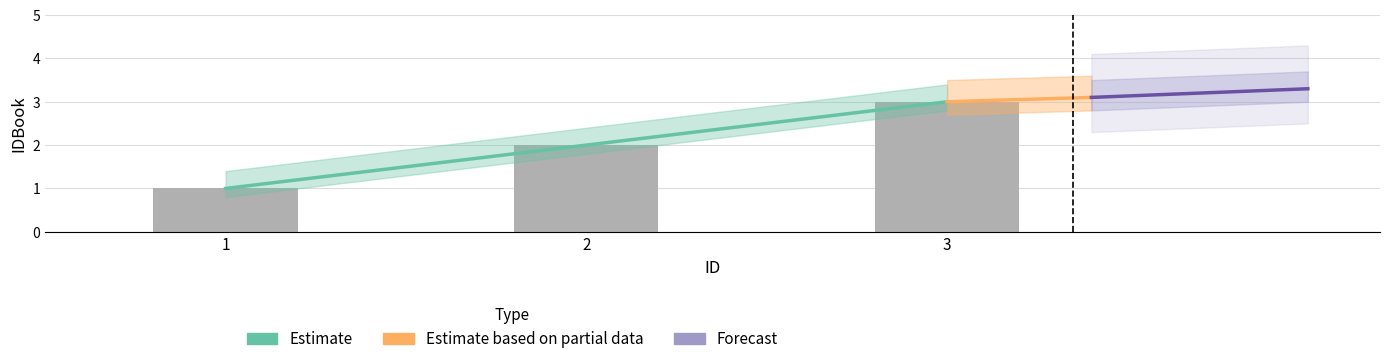

How many bars are there in total?

3